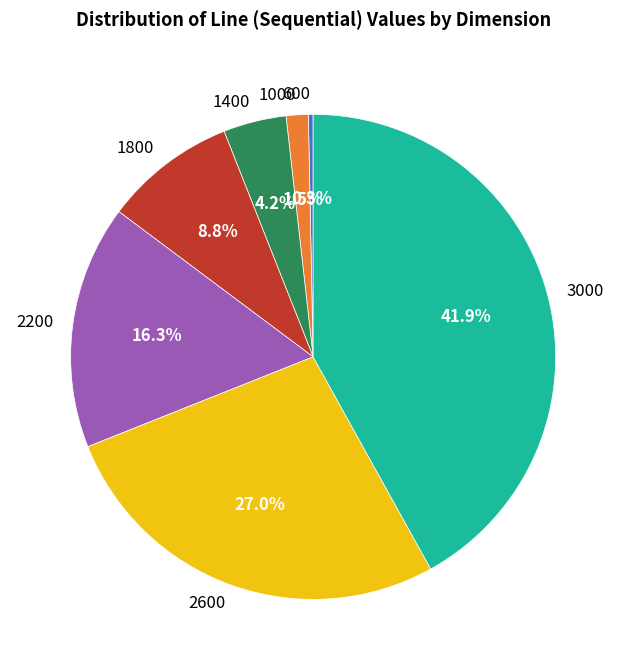

What percentage is the 1800 slice, to the nearest percent?

9%